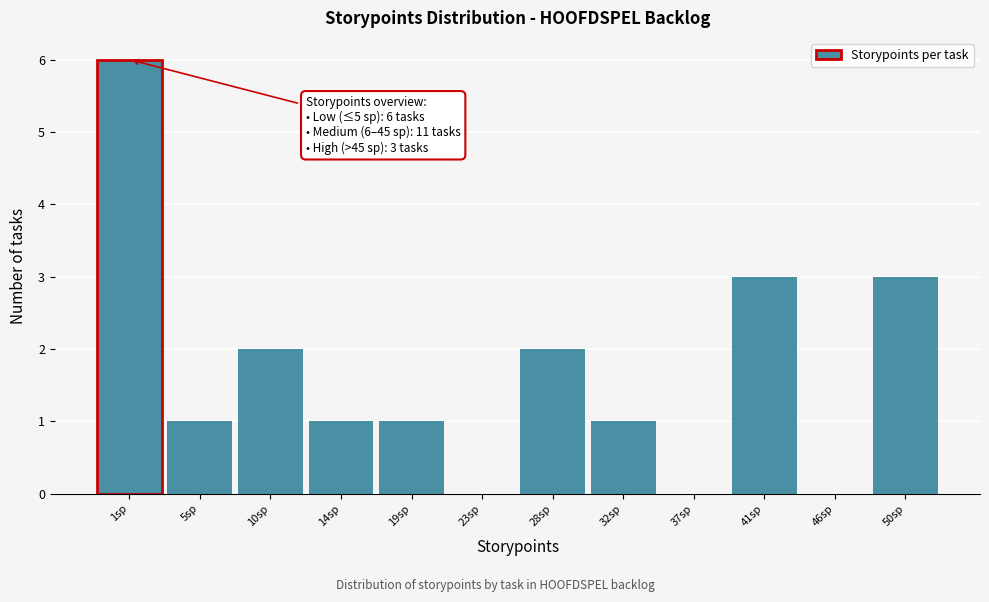

Reading left to right, transcribe all the data shown in this chart.

1sp=6	5sp=1	10sp=2	14sp=1	19sp=1	23sp=0	28sp=2	32sp=1	37sp=0	41sp=3	46sp=0	50sp=3